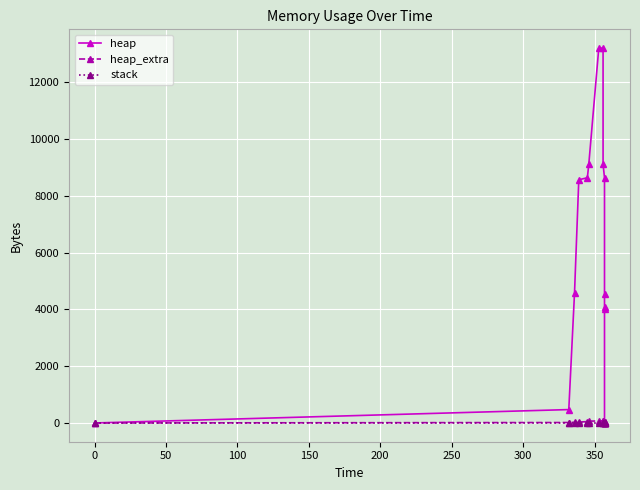

Count the number of data series in this chart.

3